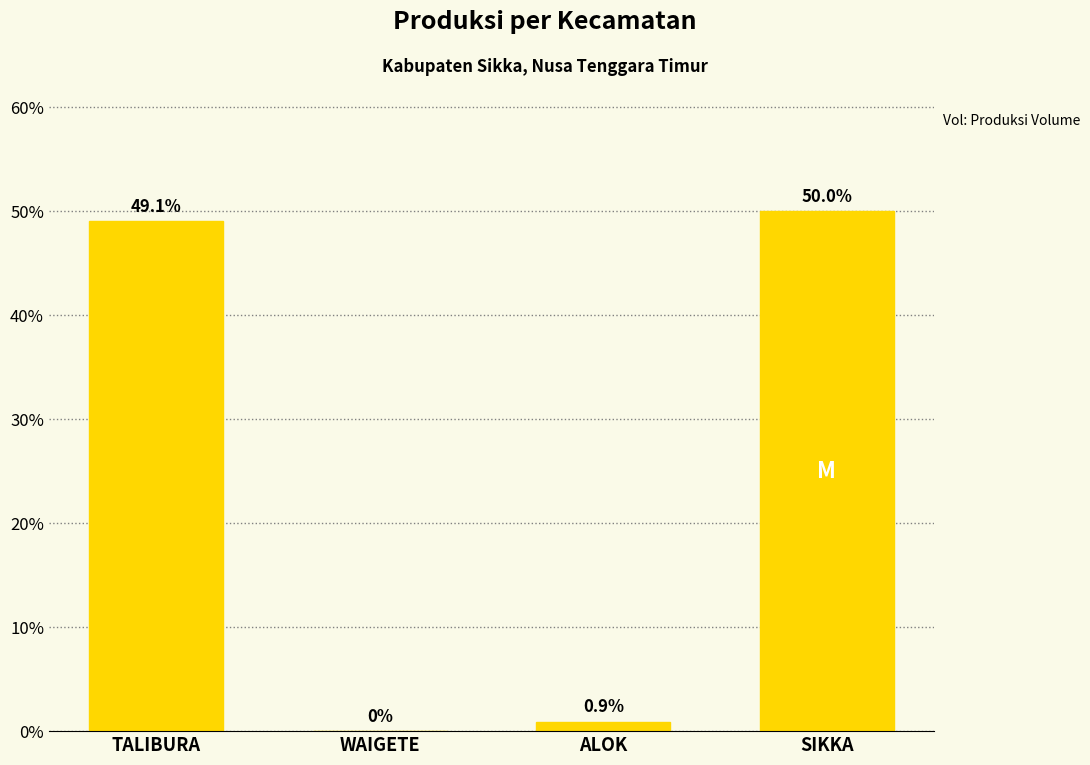

The value at ALOK is 0.9. True or false?

True